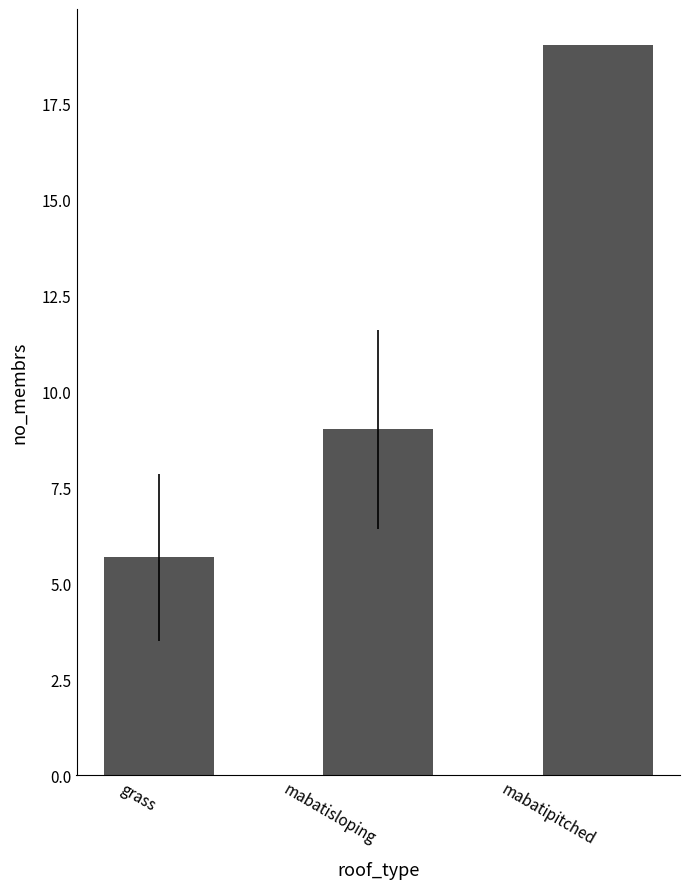

What is the difference between the maximum and minimum values?

13.3